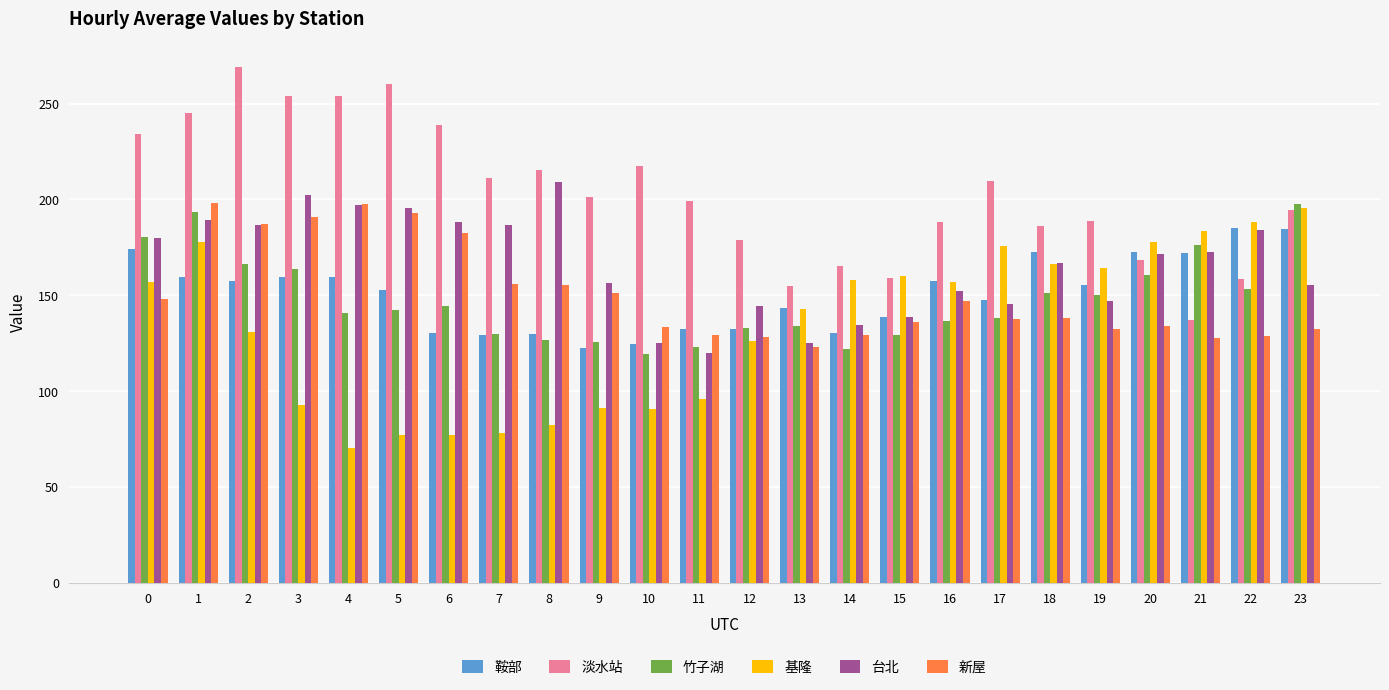

Where is 台北 nearest to the value 164?

18